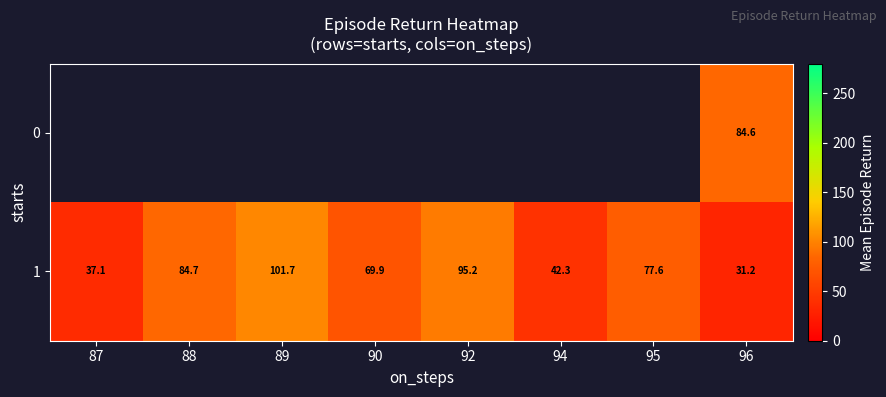

Which label corresponds to the smallest value in the chart?

96